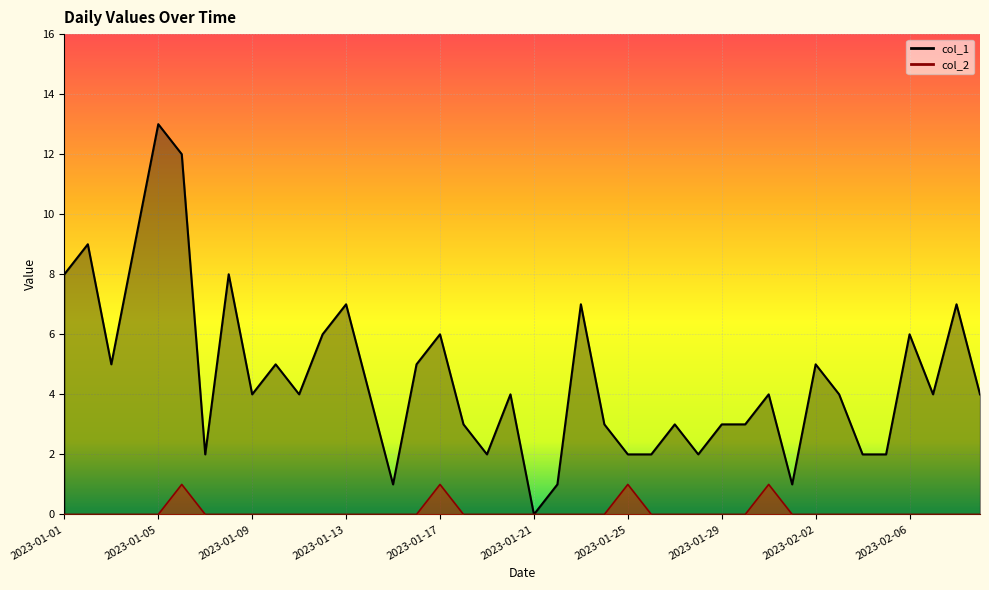

What is the difference between the maximum and minimum values in the col_2 series?

1